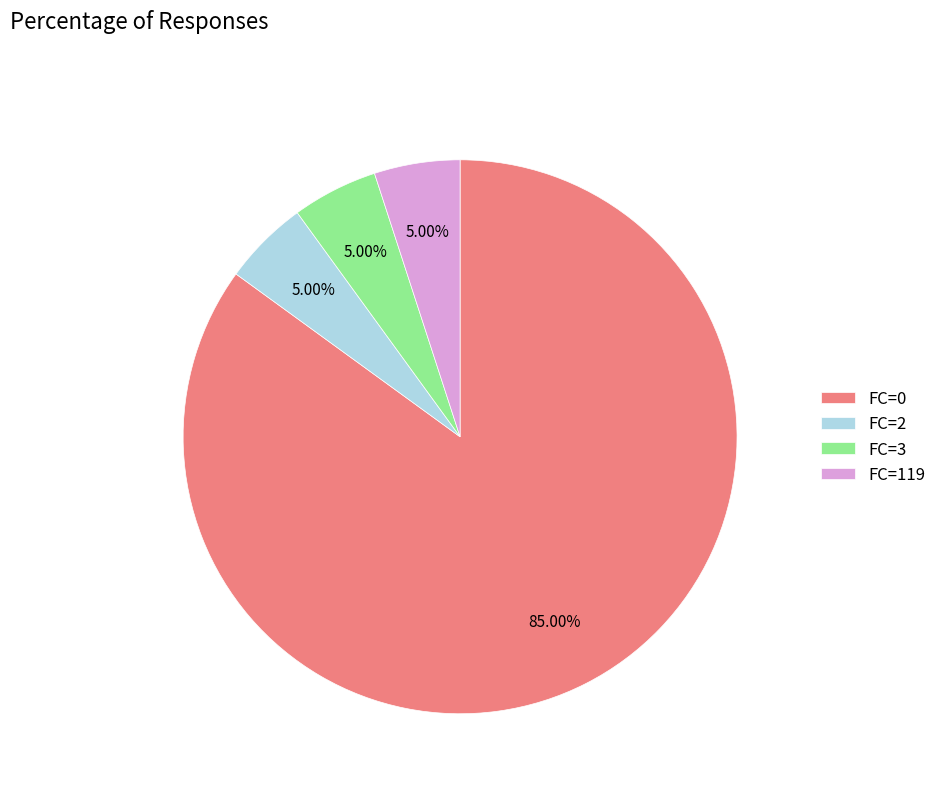

Does FC=0 account for over 50% of the chart?

Yes